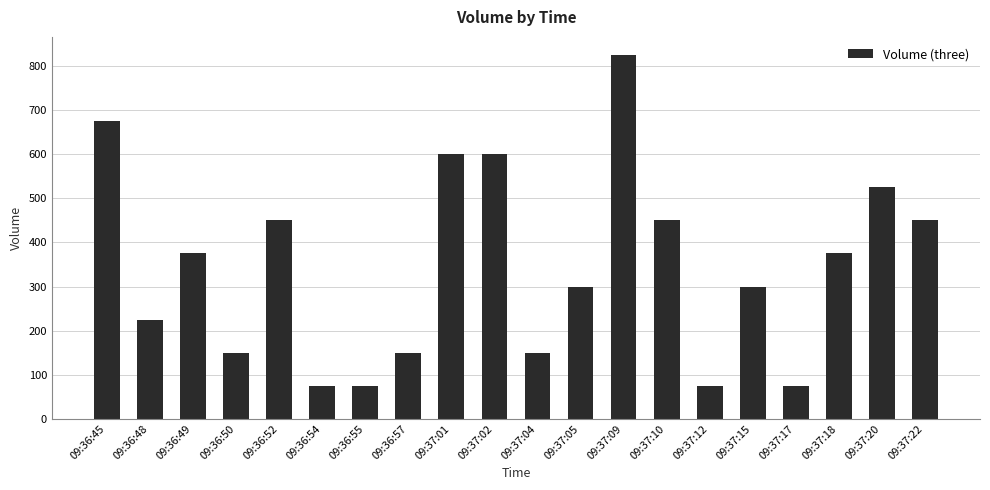

True or false: the data shows 812 at 09:37:01.

False